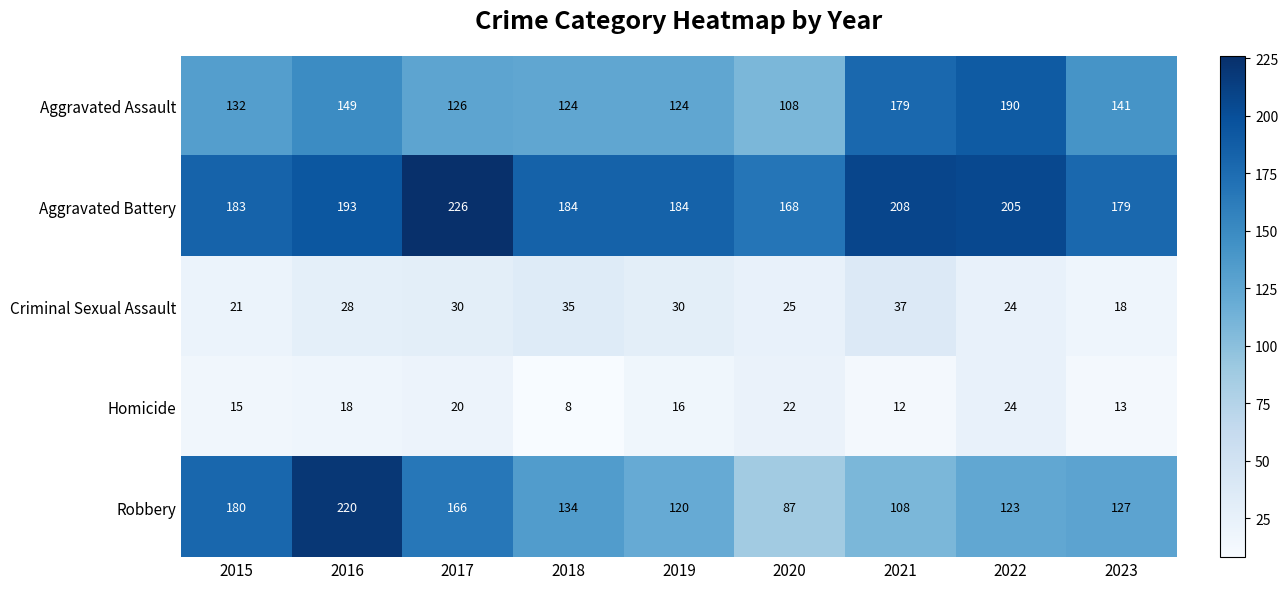

Which category has the highest value in the Aggravated Assault series?

2022